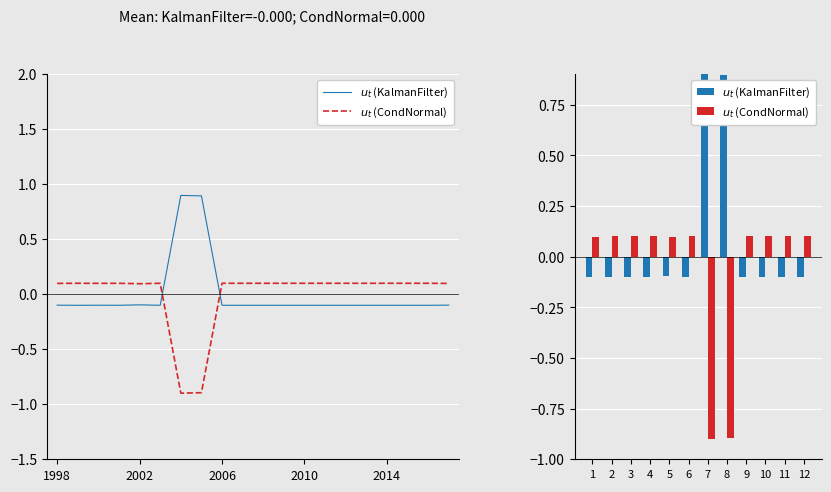

Between 6 and 5, which is larger?

5